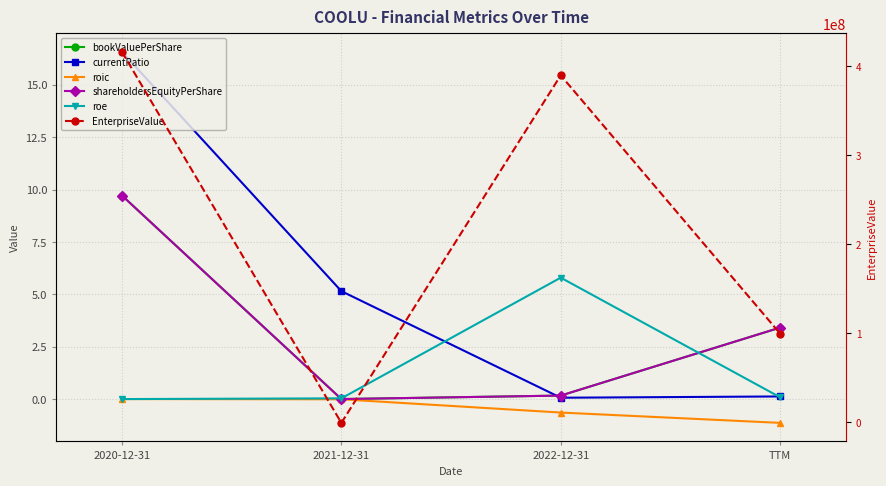

Rank the series by their maximum value, from lowest to highest.

roic, roe, bookValuePerShare, shareholdersEquityPerShare, currentRatio, EnterpriseValue